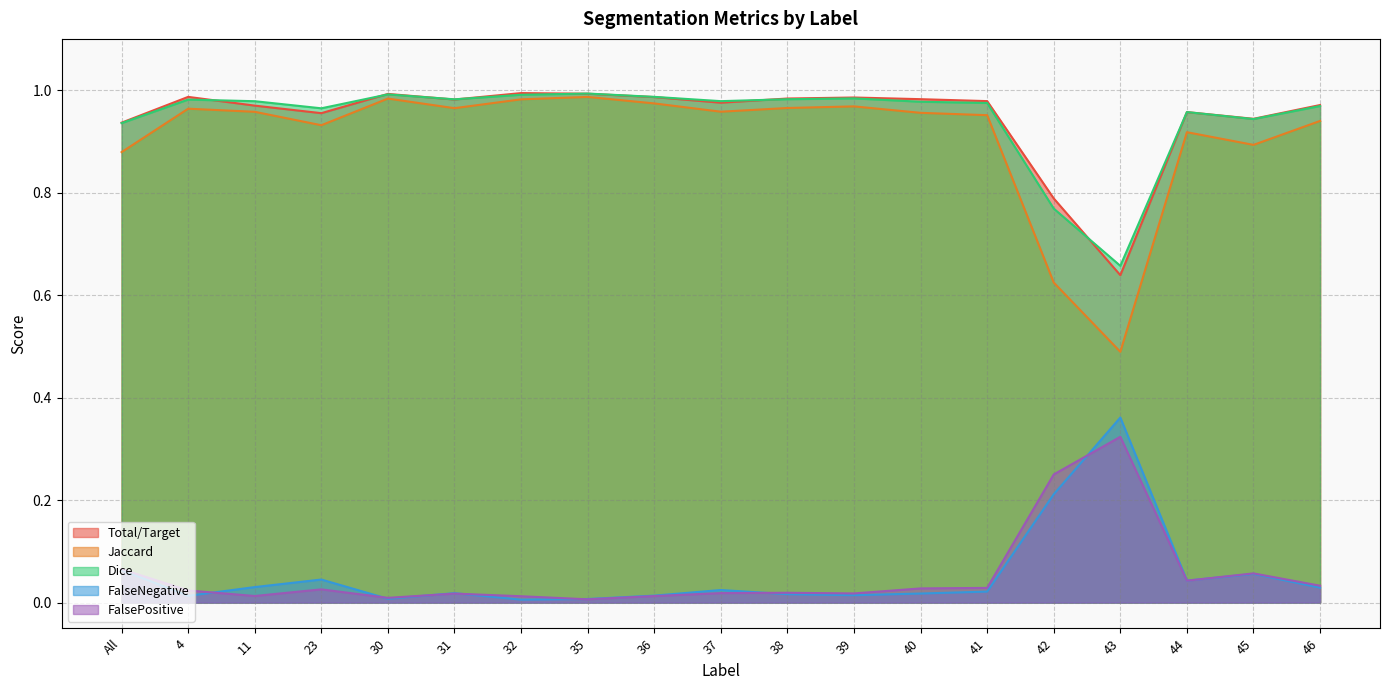

What is the difference between the maximum and minimum values in the Total/Target series?

0.4